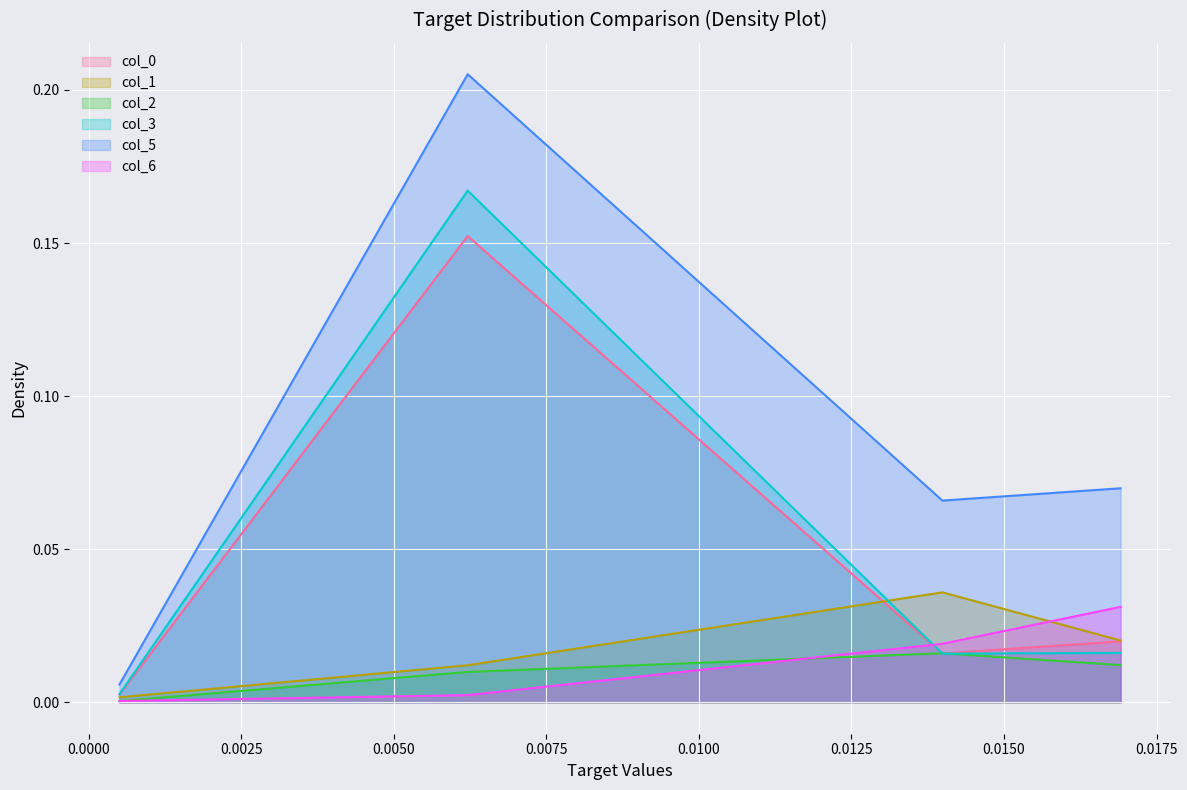

True or false: col_2 has more than 0 interior local peaks.

True